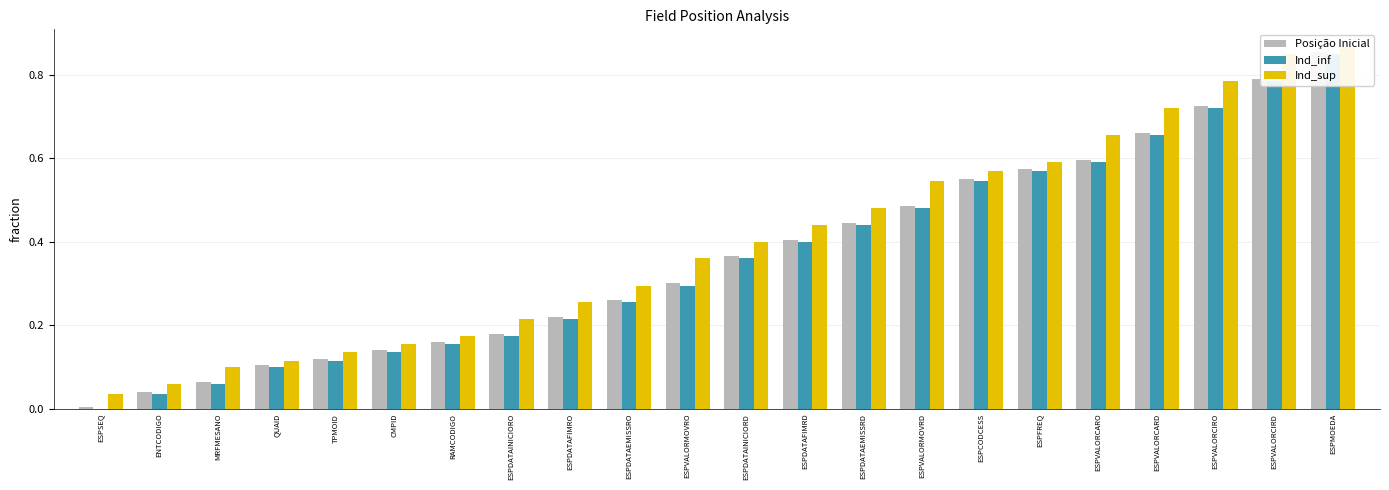

The Ind_sup series shows 0.1 at QUAID. True or false?

True